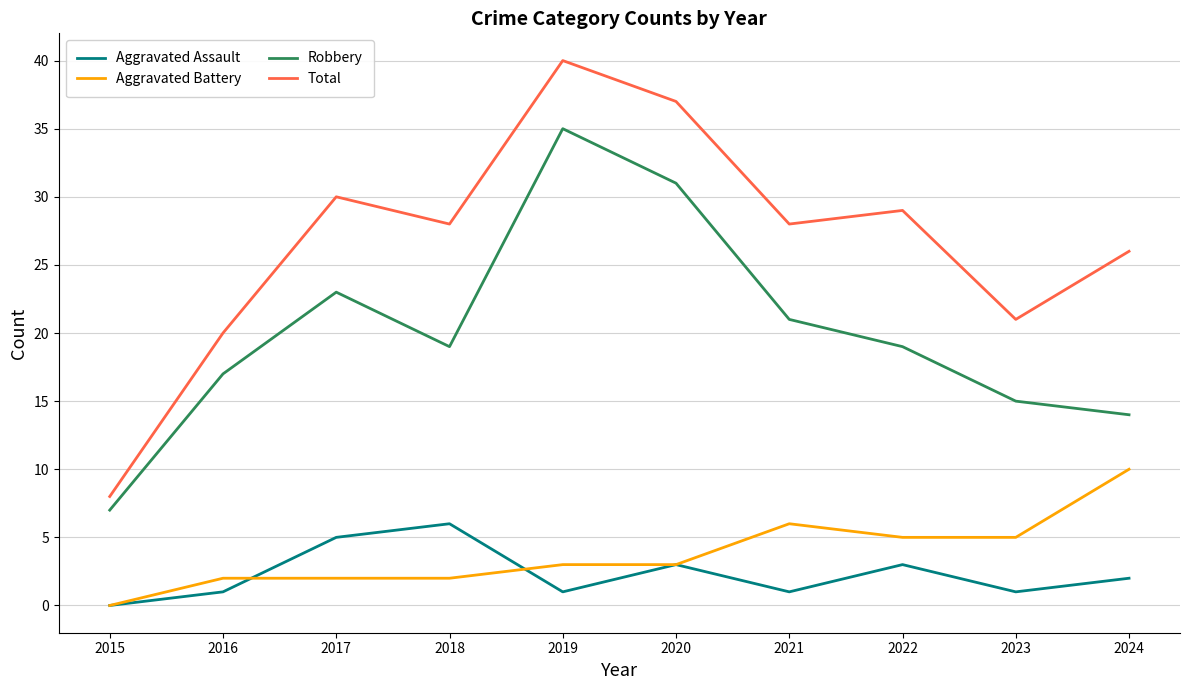

Is the value of Robbery at 2018 greater than the value of Aggravated Assault at 2024?

Yes